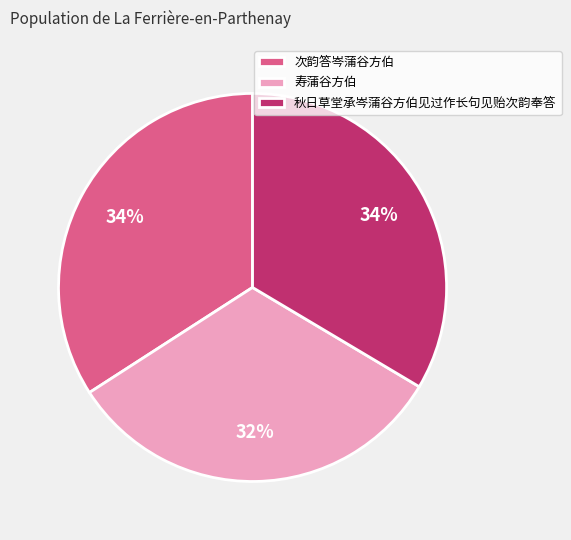

Is the sum of 秋日草堂承岑蒲谷方伯见过作长句见贻次韵奉答 and 寿蒲谷方伯 greater than half?

Yes